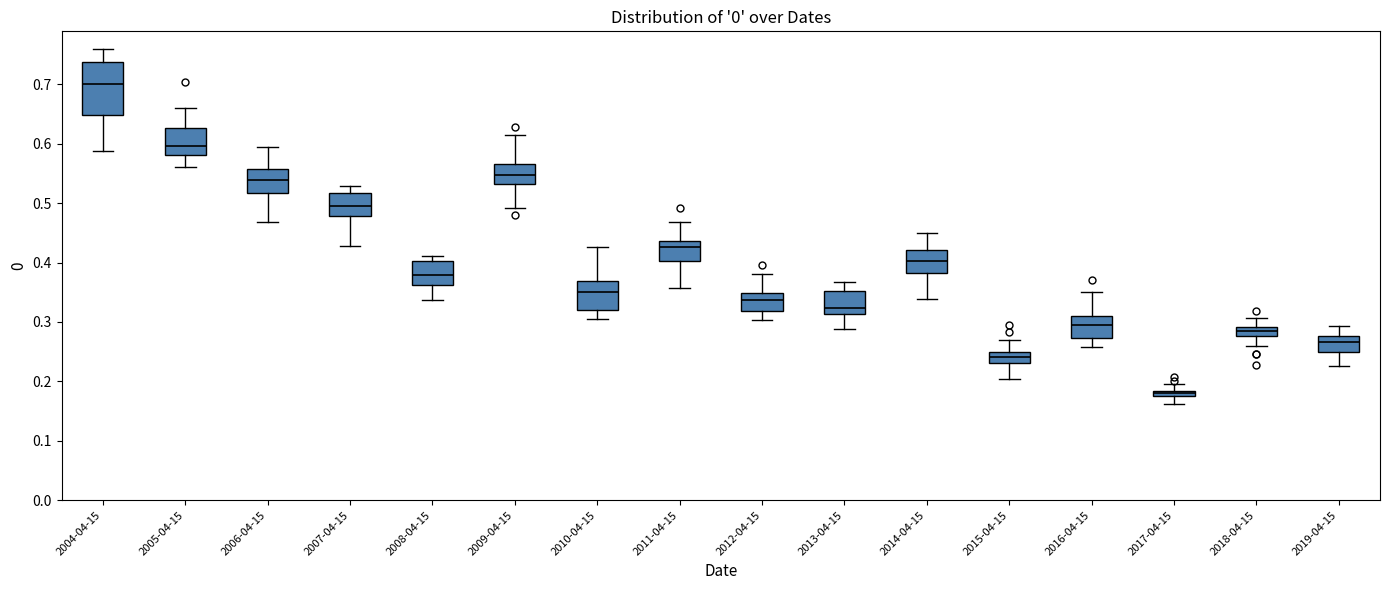

Where does the median line of the box for 2008-04-15 sit on the y-axis? The values are not printed on the chart, so give them approximately, as read against the axis.

0.38